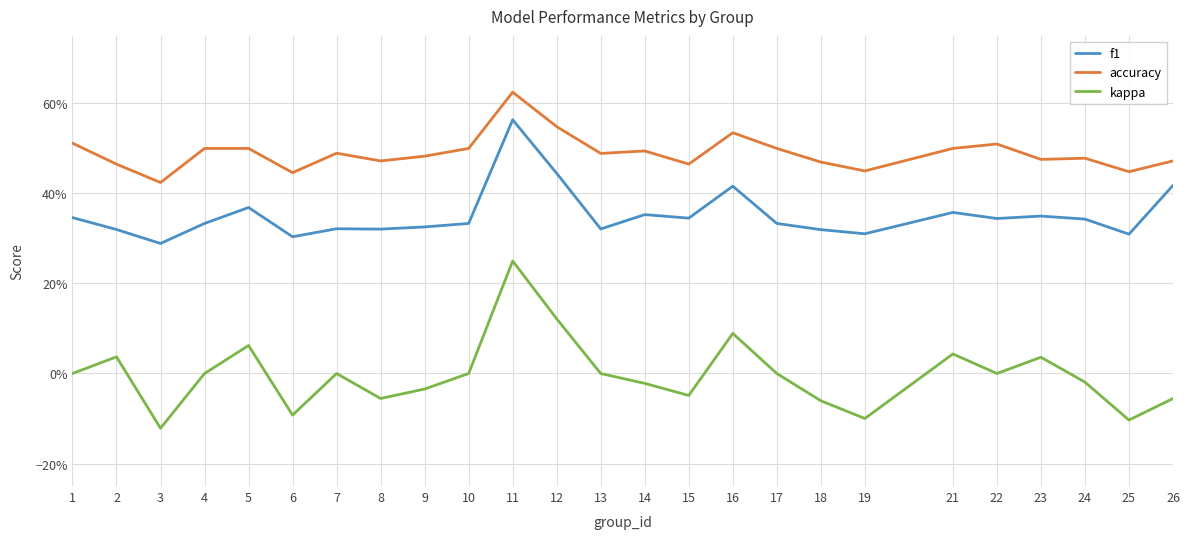

True or false: f1 and kappa intersect in this chart.

False